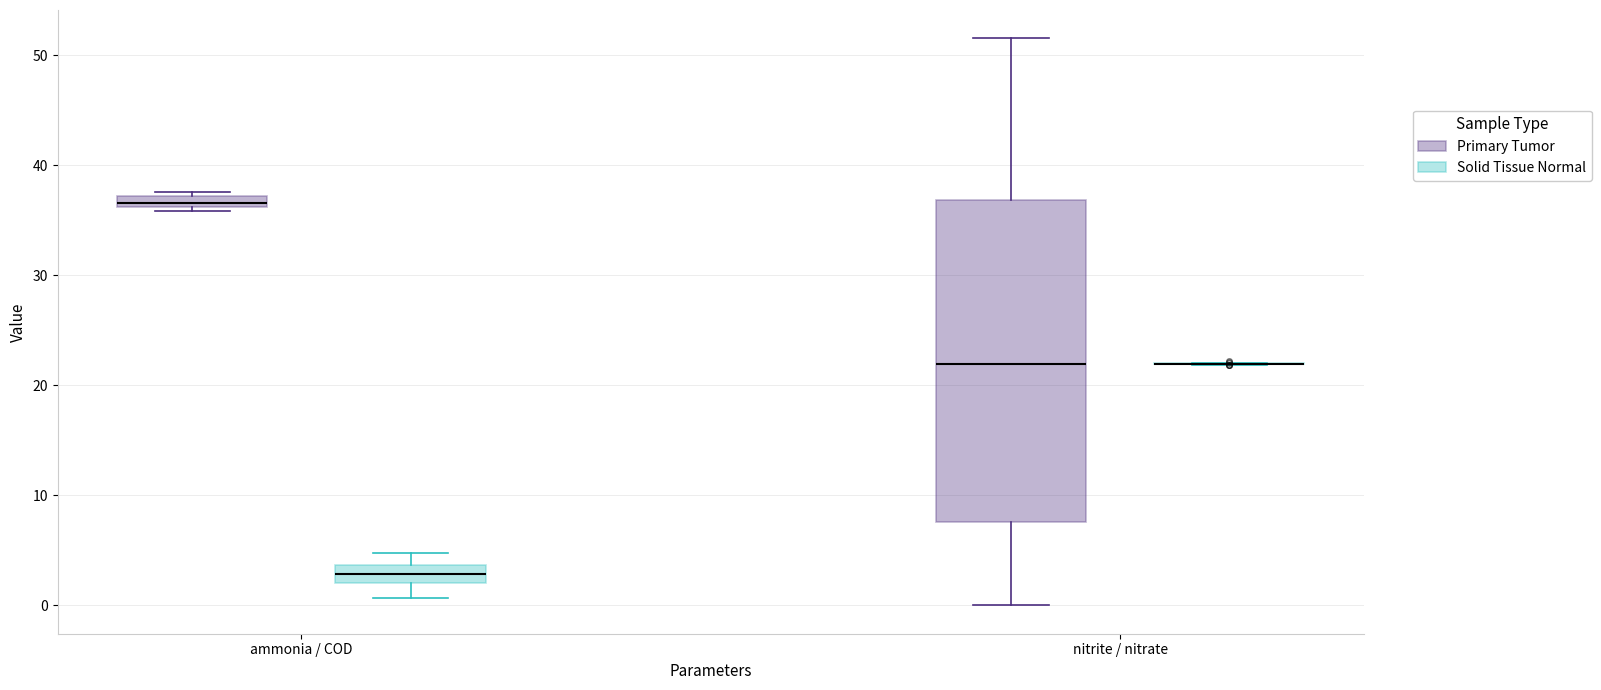

Which box is the tallest, from its lower edge to its upper edge?

nitrite / nitrate (Primary Tumor)